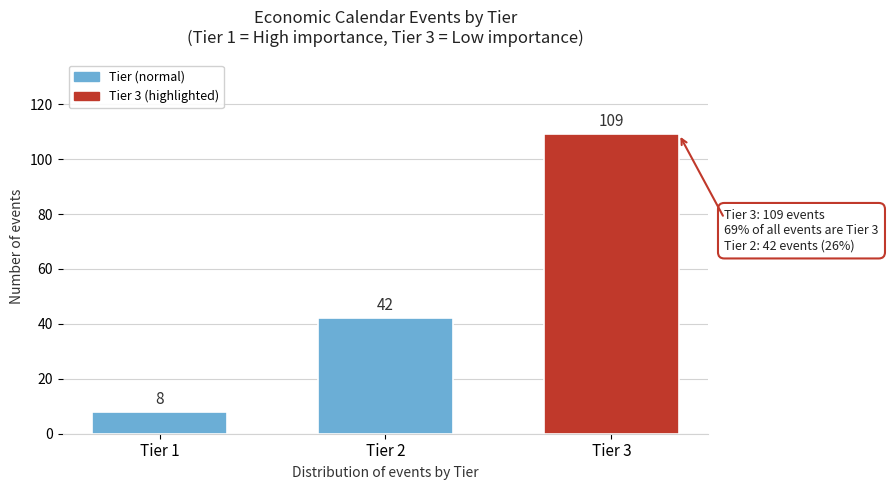

Reading left to right, extract all data points from this chart.

8	42	109